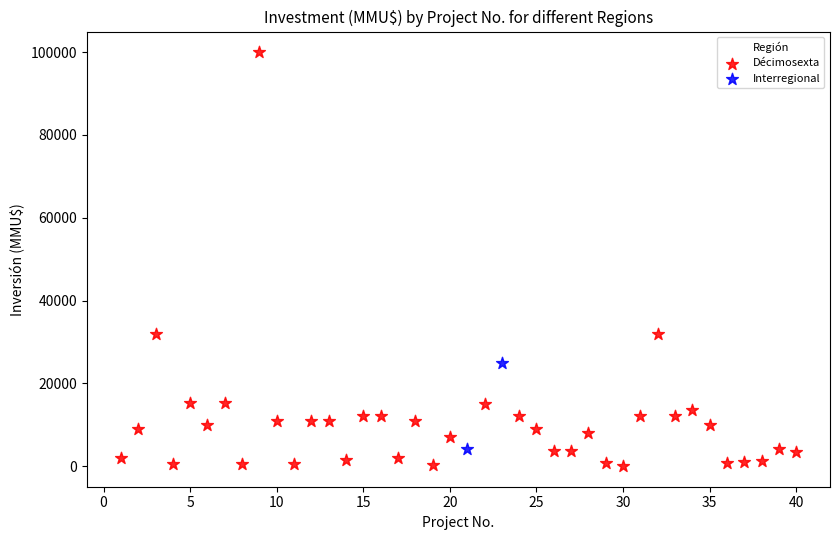

What are all the series names shown in the legend?

Décimosexta, Interregional